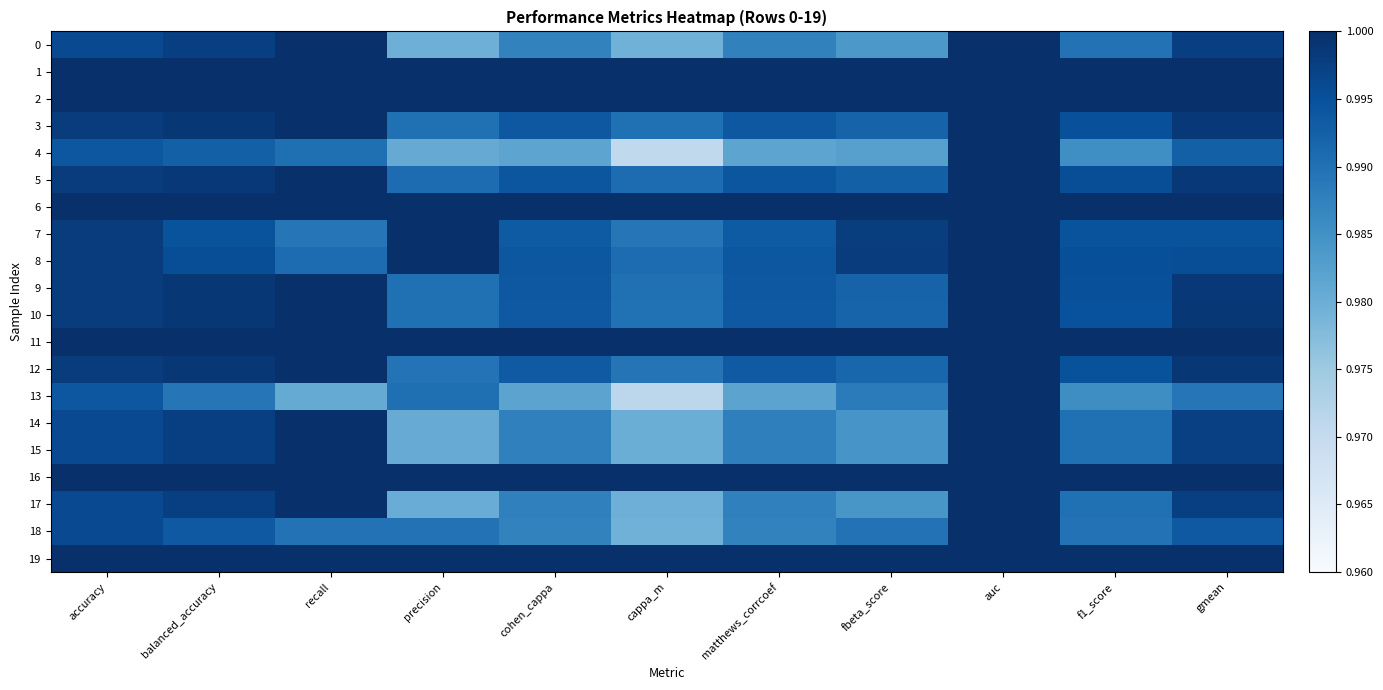

At how many categories does at least one series exceed 0?

11